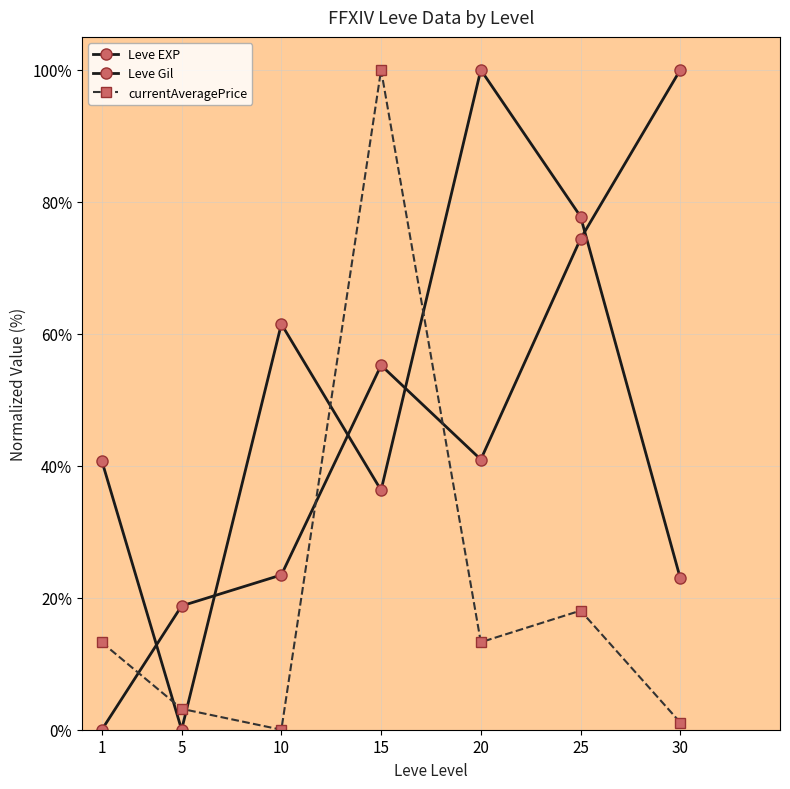

List the series in order of their peak value, lowest first.

Leve EXP, Leve Gil, currentAveragePrice